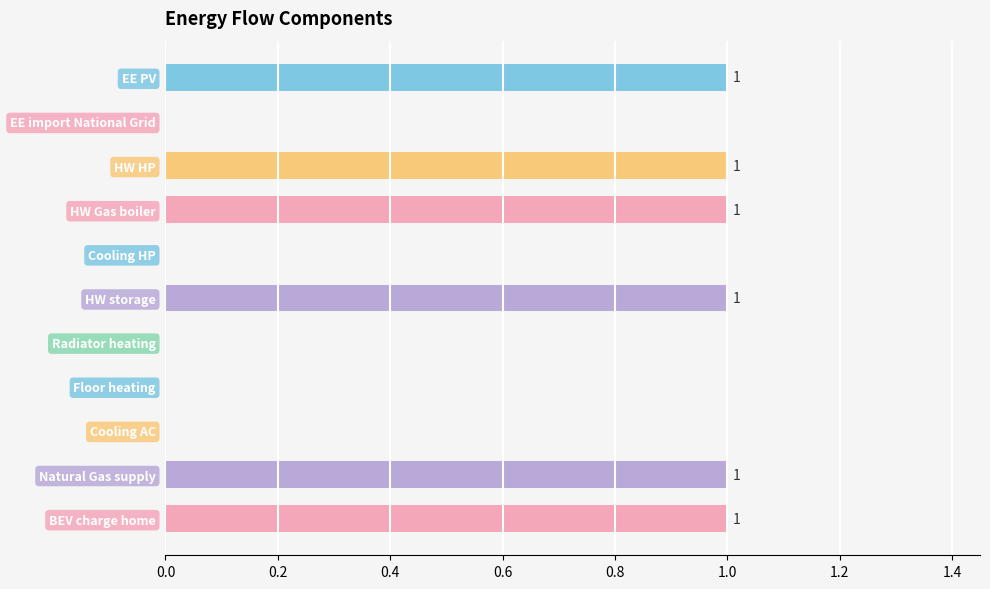

What is the sum of all values?

6